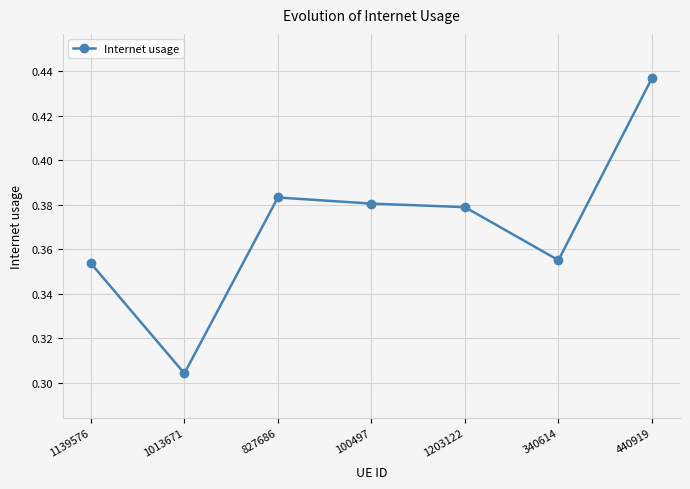

Where is the first local minimum?

1013671